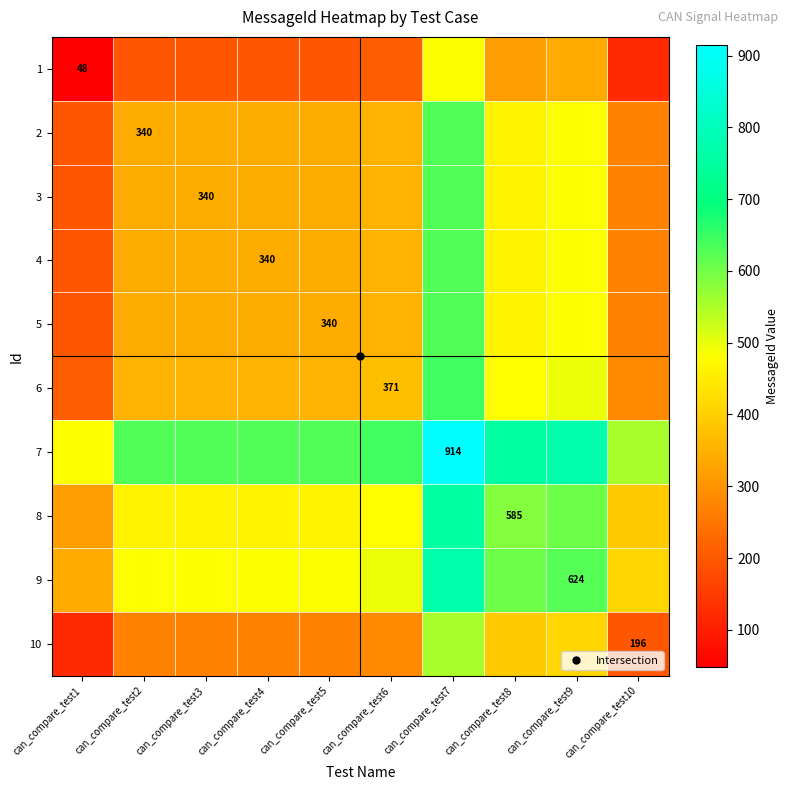

At which category is the sum across all series the highest?

can_compare_test7